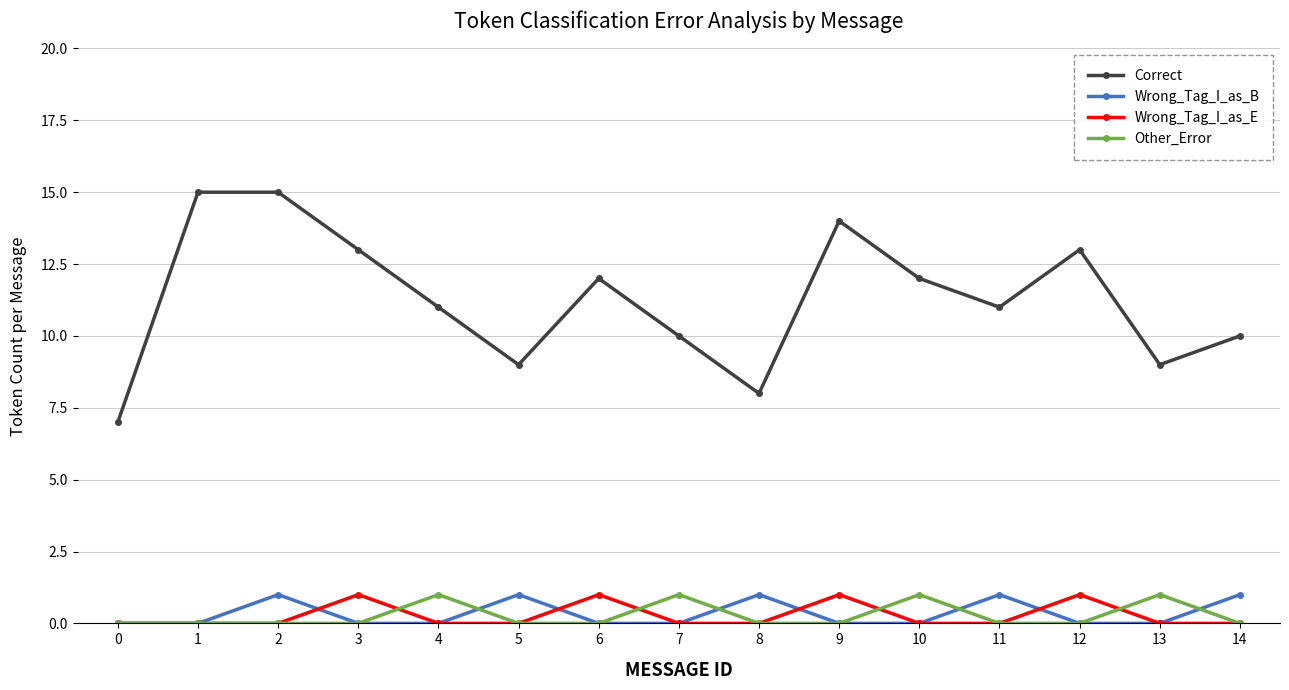

The Wrong_Tag_I_as_B series shows 1 at 7. True or false?

False